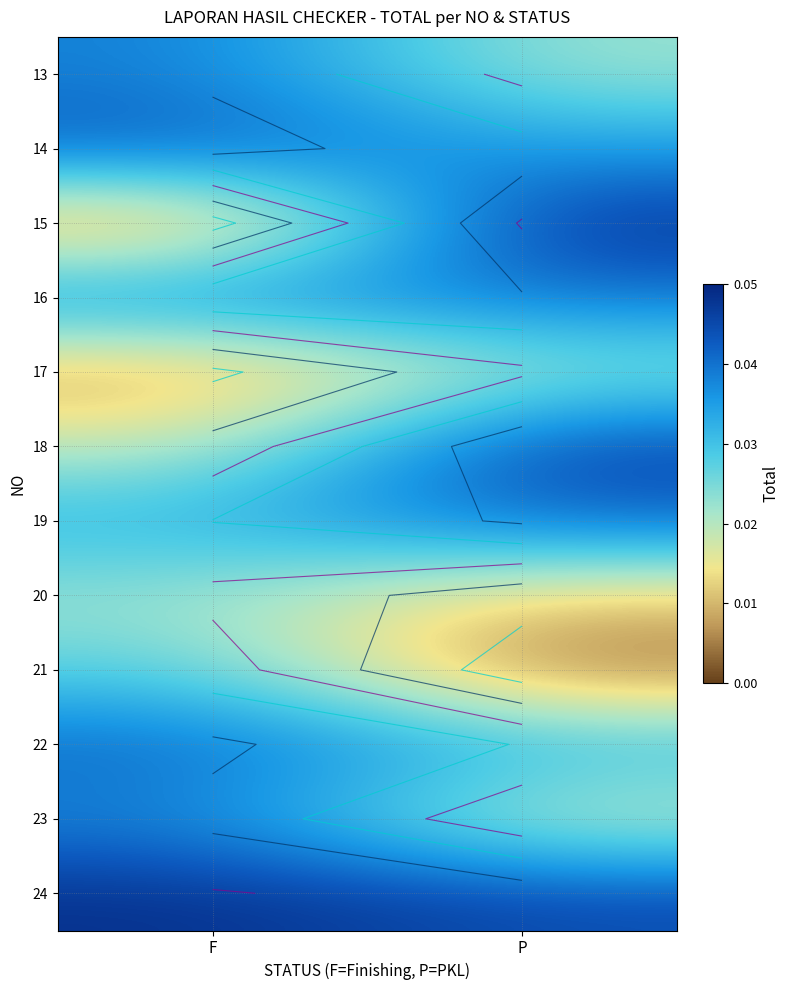

At which category is the sum across all series the highest?

P